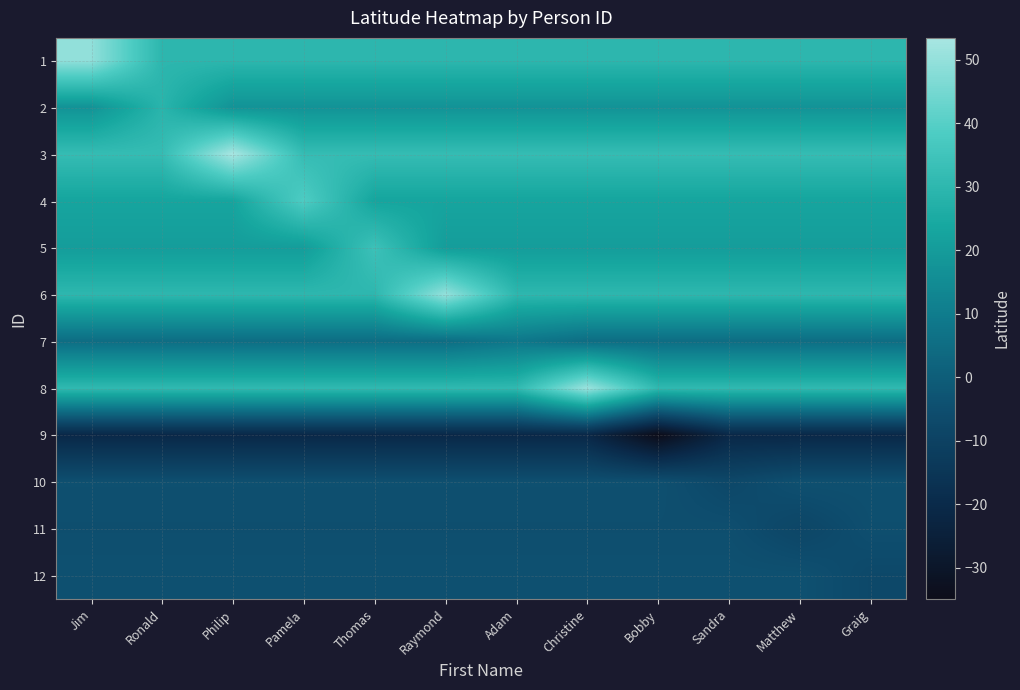

Between Jim and Sandra, which is larger?

Jim